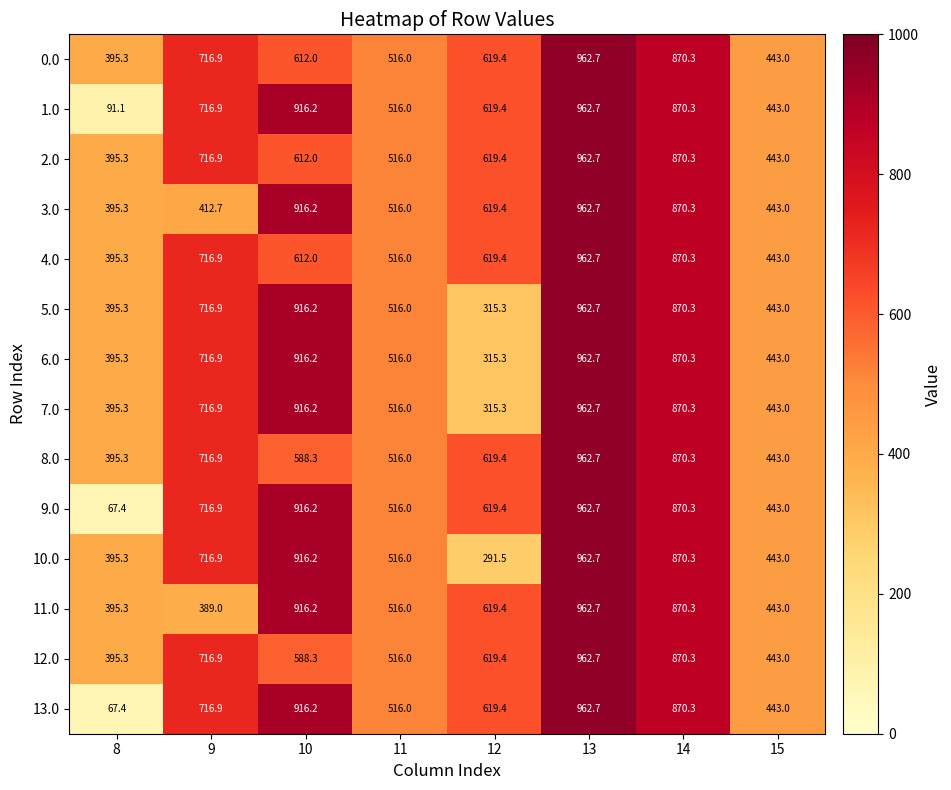

What is the approximate value of 0.0 at 13?

962.7